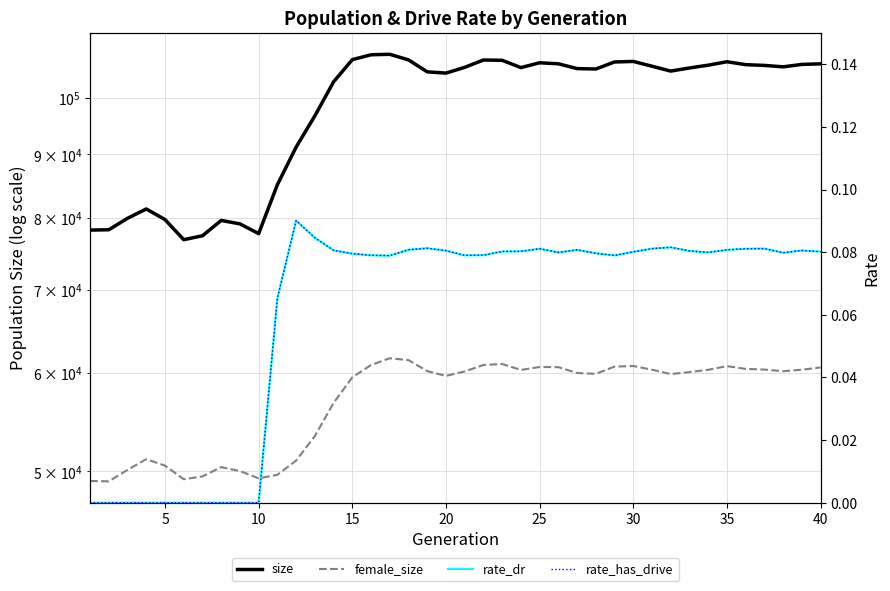

Reading left to right, what are all the values shown in this chart?

size: 78208.0	78259.0	79937.0	81333.0	79751.0	76829.0	77392.0	79621.0	79116.0	77697.0	85078.0	91217.0	96649.0	102957.0	107279.0	108251.0	108348.0	107230.0	104880.0	104633.0	105755.0	107206.0	107150.0	105707.0	106655.0	106455.0	105513.0	105430.0	106816.0	106921.0	105976.0	105027.0	105634.0	106183.0	106863.0	106285.0	106137.0	105856.0	106332.0	106448.0
female_size: 49117.0	49083.0	50140.0	51142.0	50534.0	49276.0	49533.0	50390.0	50031.0	49361.0	49683.0	51011.0	53381.0	56765.0	59526.0	60900.0	61667.0	61452.0	60212.0	59681.0	60178.0	60899.0	61015.0	60344.0	60673.0	60659.0	60000.0	59910.0	60718.0	60784.0	60369.0	59882.0	60104.0	60361.0	60774.0	60464.0	60387.0	60202.0	60368.0	60625.0
rate_dr: 0.0	0.0	0.0	0.0	0.0	0.0	0.0	0.0	0.0	0.0	0.1	0.1	0.1	0.1	0.1	0.1	0.1	0.1	0.1	0.1	0.1	0.1	0.1	0.1	0.1	0.1	0.1	0.1	0.1	0.1	0.1	0.1	0.1	0.1	0.1	0.1	0.1	0.1	0.1	0.1
rate_has_drive: 0.0	0.0	0.0	0.0	0.0	0.0	0.0	0.0	0.0	0.0	0.1	0.1	0.1	0.1	0.1	0.1	0.1	0.1	0.1	0.1	0.1	0.1	0.1	0.1	0.1	0.1	0.1	0.1	0.1	0.1	0.1	0.1	0.1	0.1	0.1	0.1	0.1	0.1	0.1	0.1